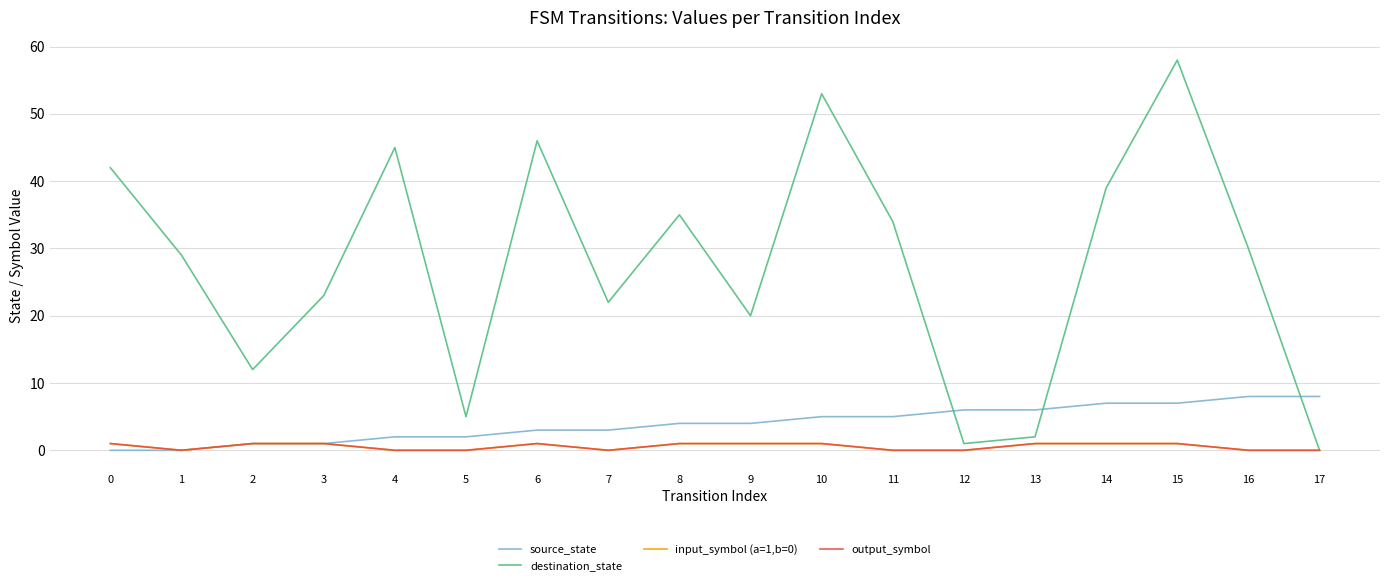

Where is input_symbol (a=1,b=0) nearest to the value 0?

1